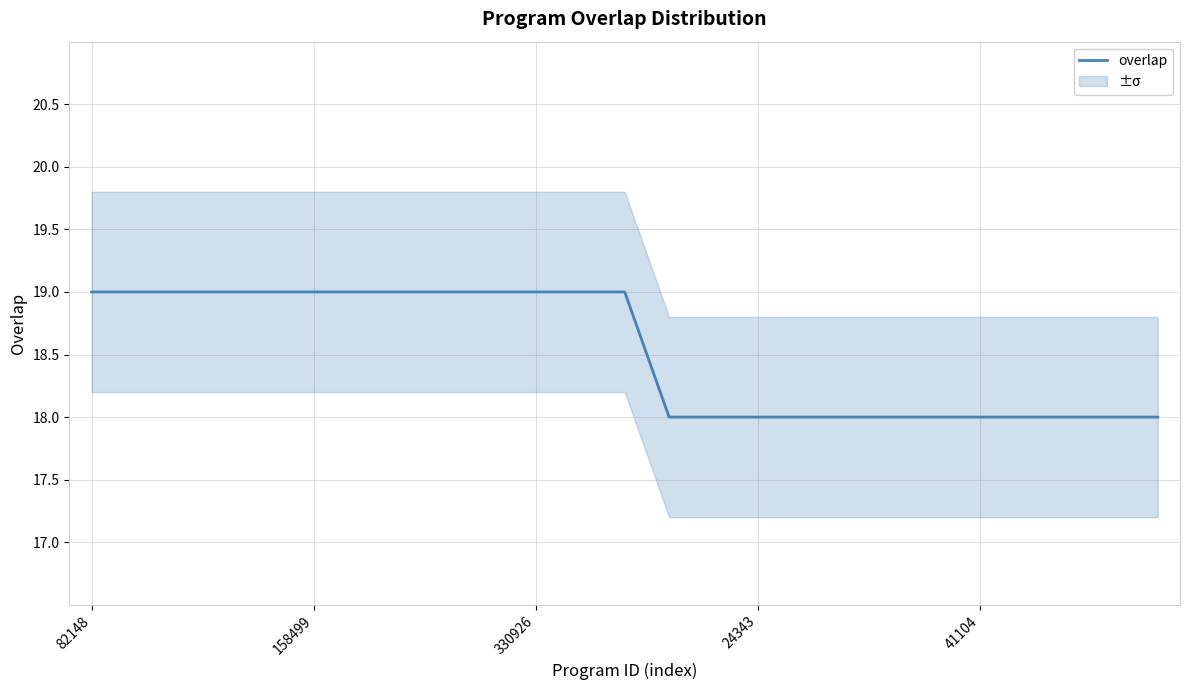

The overlap series shows 6 at 330926. True or false?

False